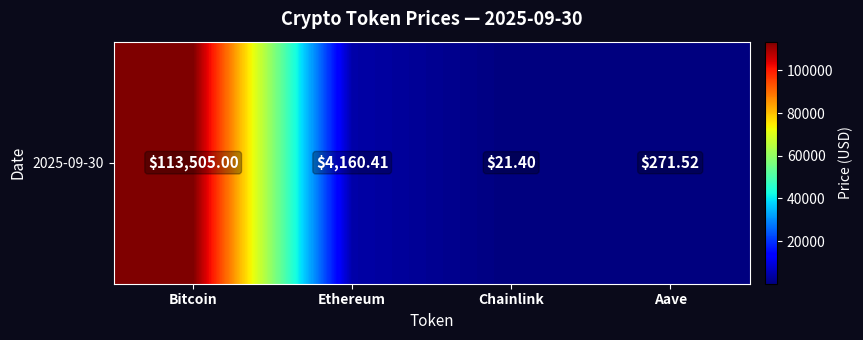

Reading left to right, list all the values displayed in this chart.

Bitcoin=113505.0	Ethereum=4160.4	Chainlink=21.4	Aave=271.5